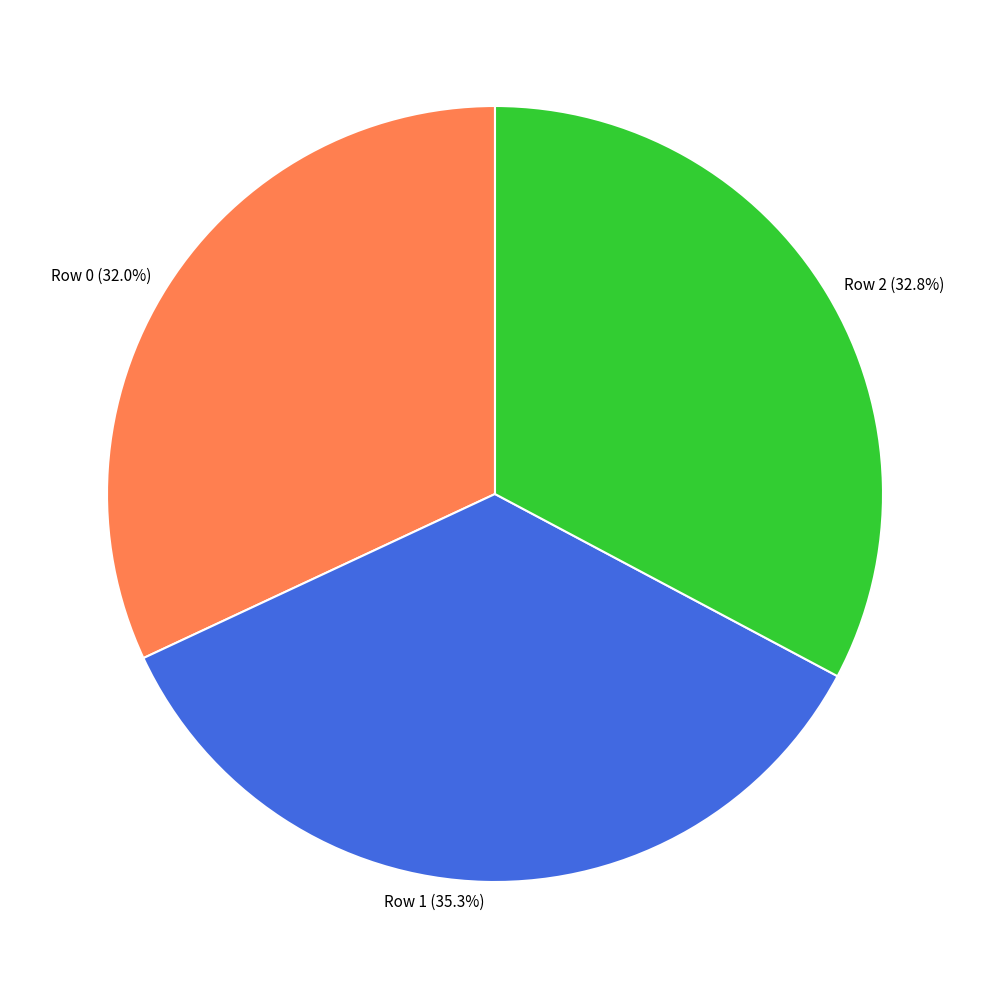

What is the ratio of the value at Row 0 to the value at Row 1?

0.9